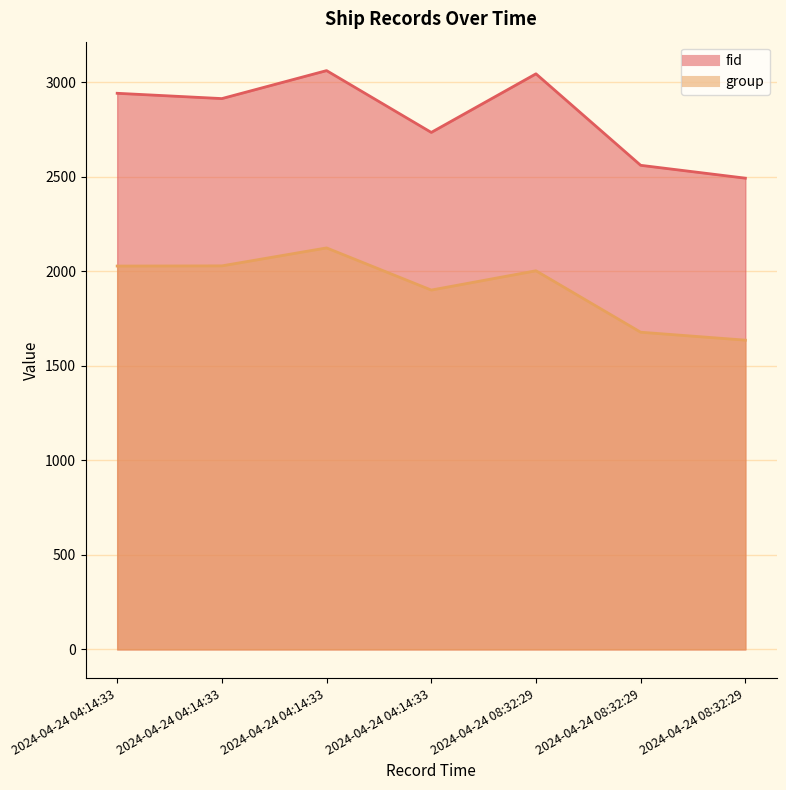

Read the group value at 2024-04-24 08:32:29, to the nearest 50.

1650